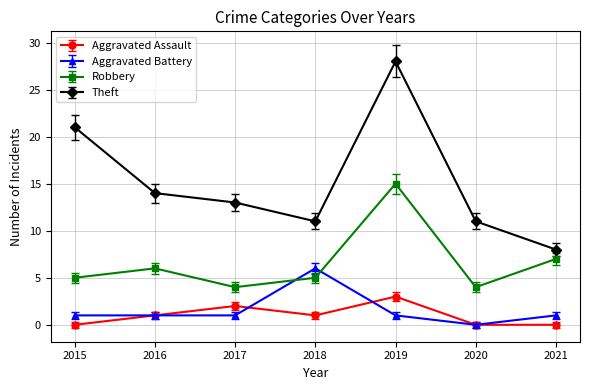

The value of Aggravated Assault at 2019 is 5. True or false?

False